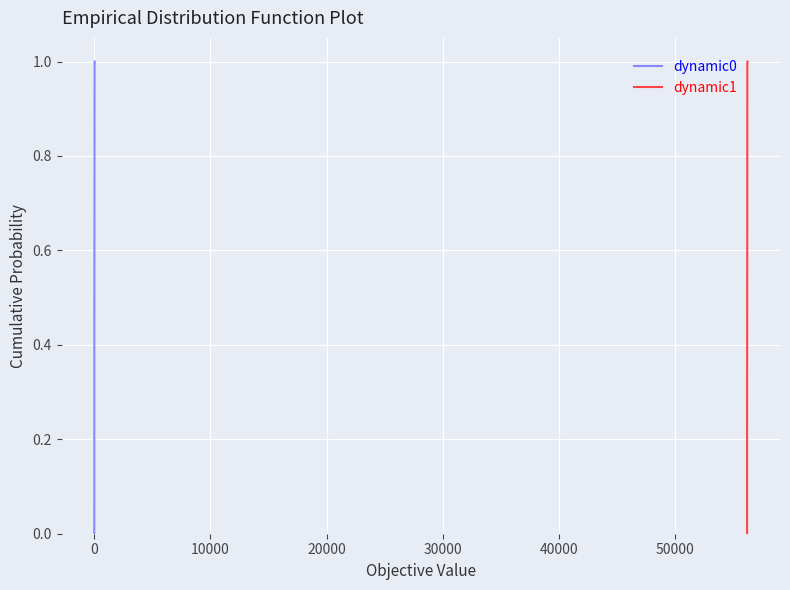

Does the chart display data point markers on the line(s)?

No